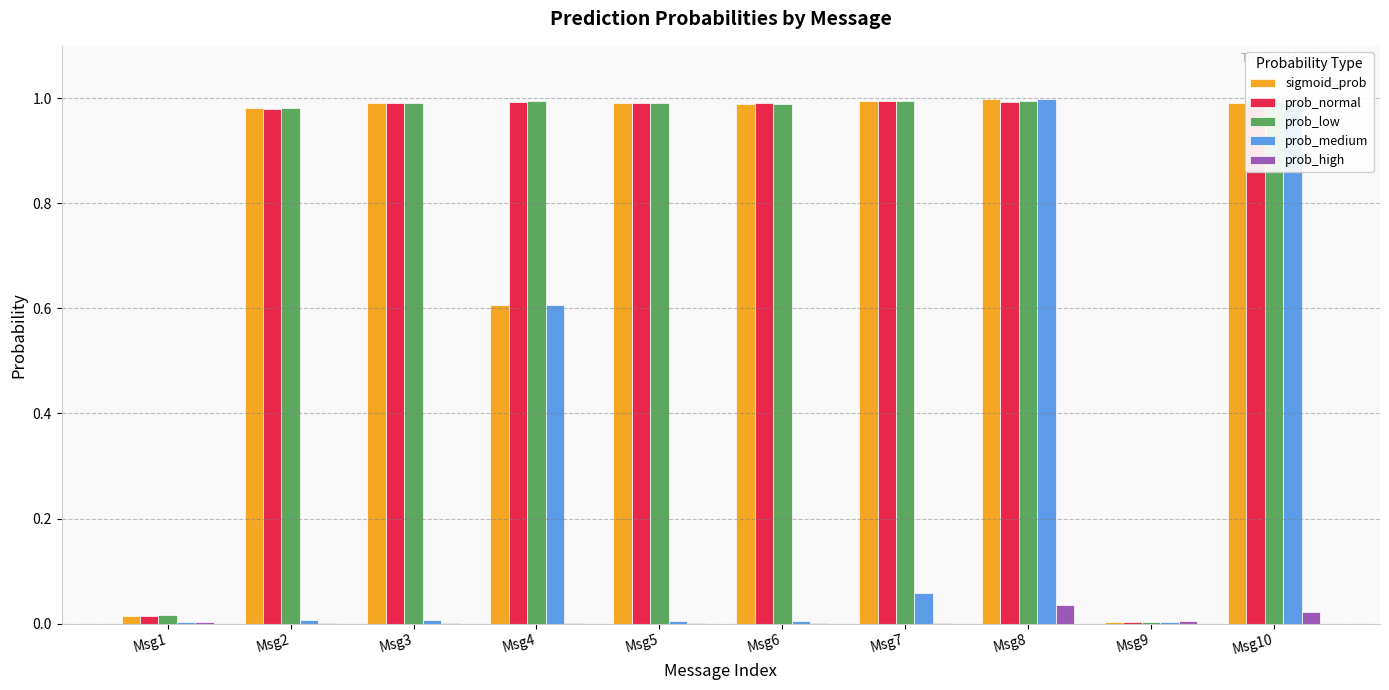

True or false: prob_high has a value of 0.0 at Msg8.

False